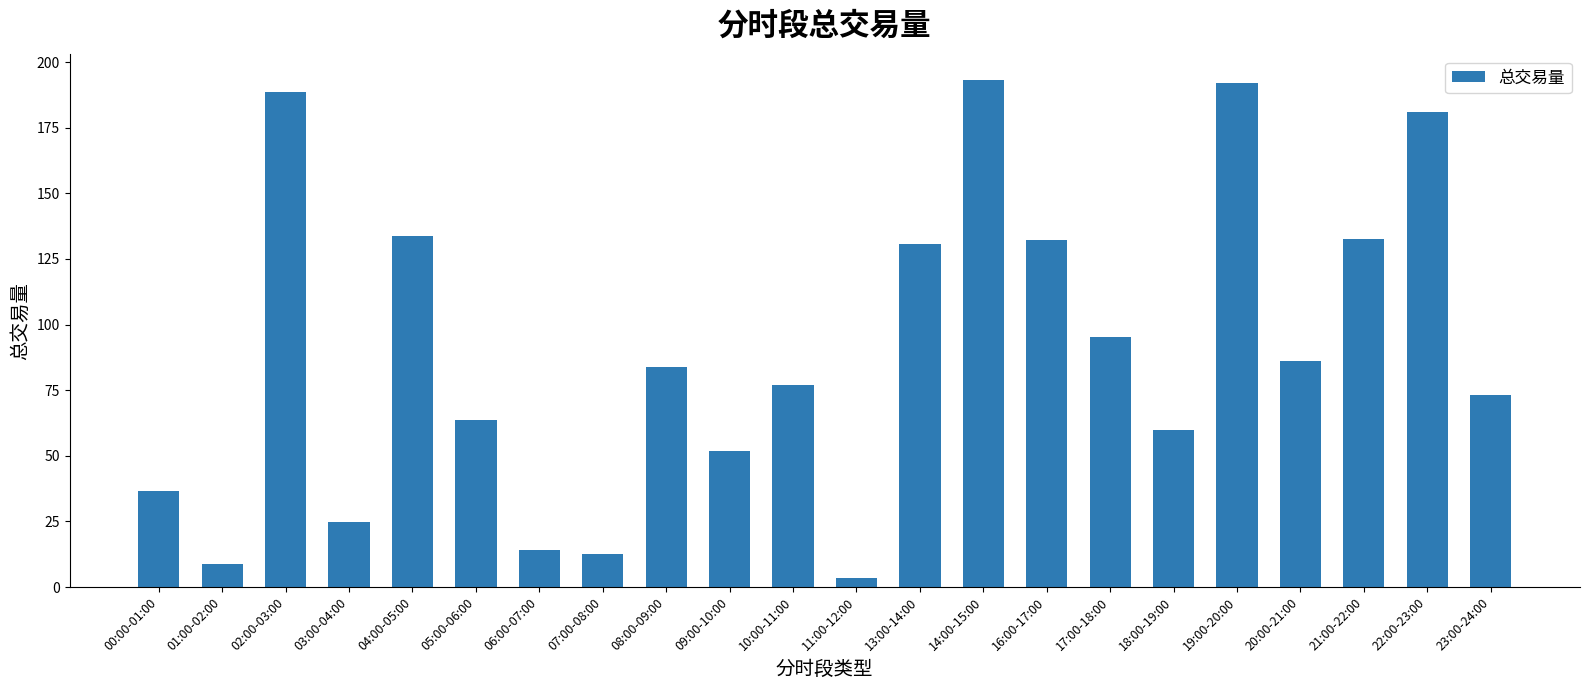

How many bars are there in total?

22